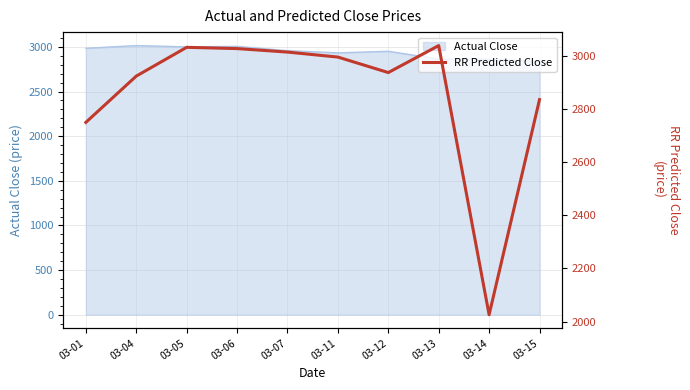

Does the chart display data point markers on the line(s)?

No